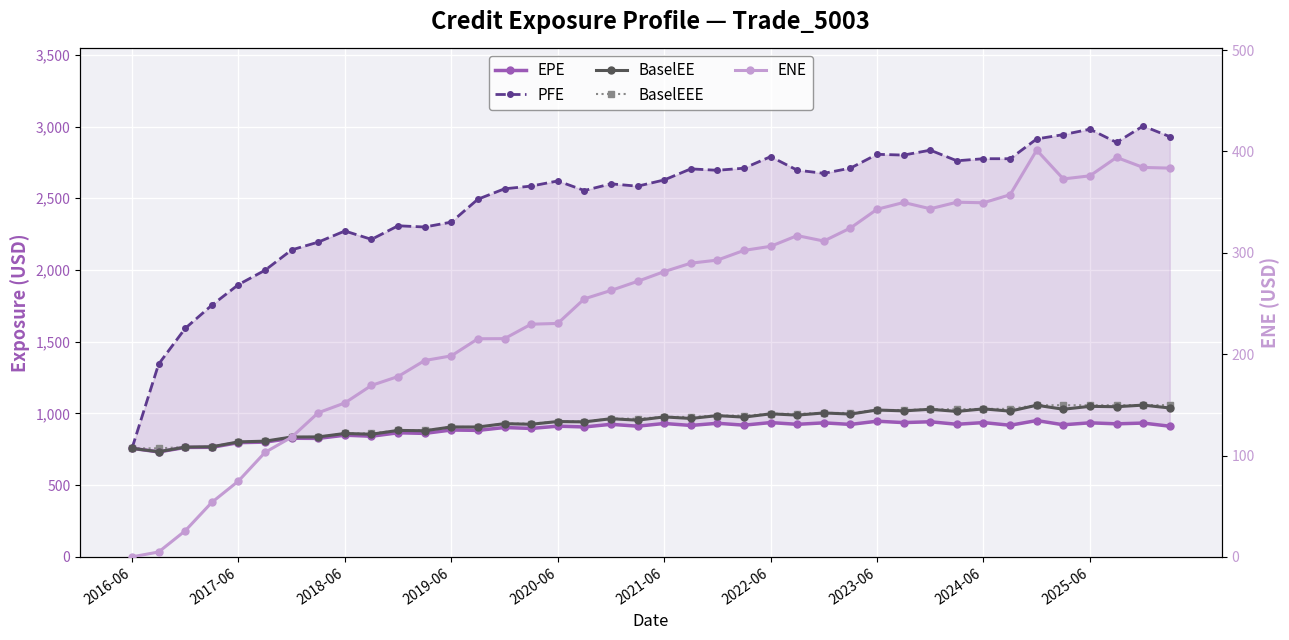

The value of ENE at 17 is 112.8. True or false?

False